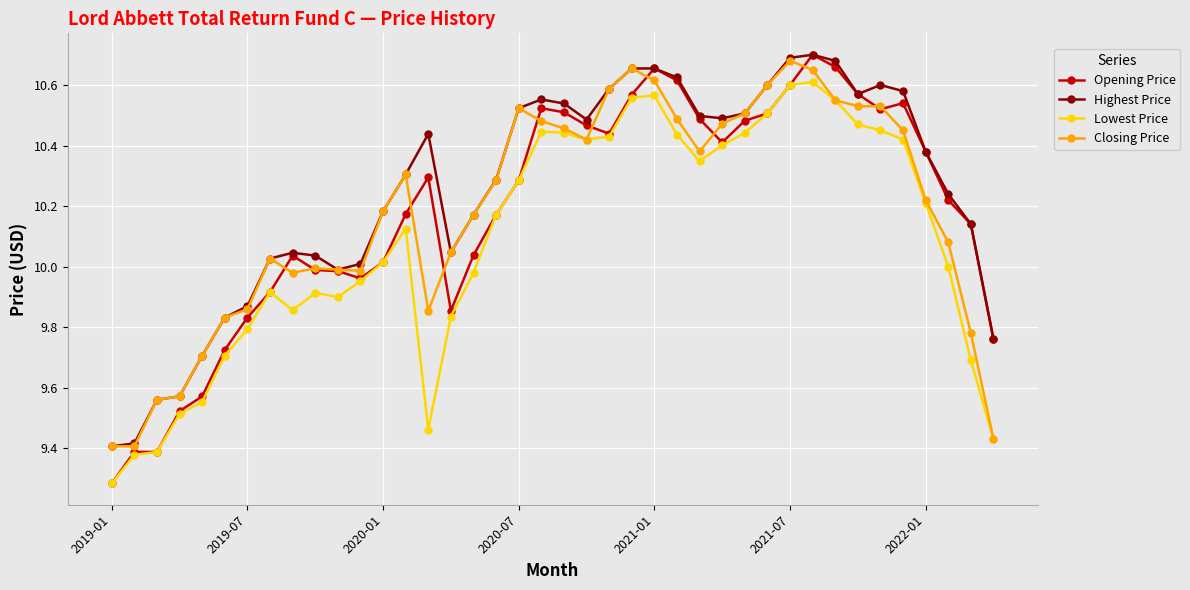

How many distinct data groups are displayed?

4